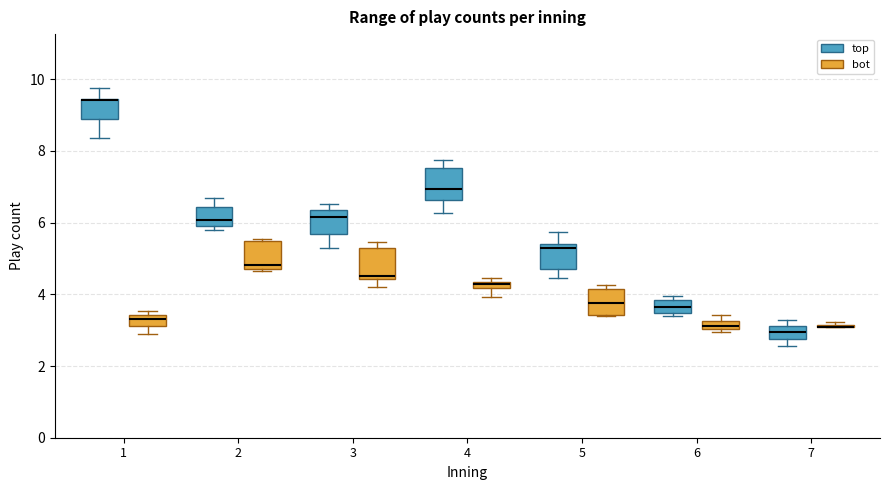

Where does the lower whisker of the box for 4 (top) end on the y-axis? The values are not printed on the chart, so give them approximately, as read against the axis.

6.2